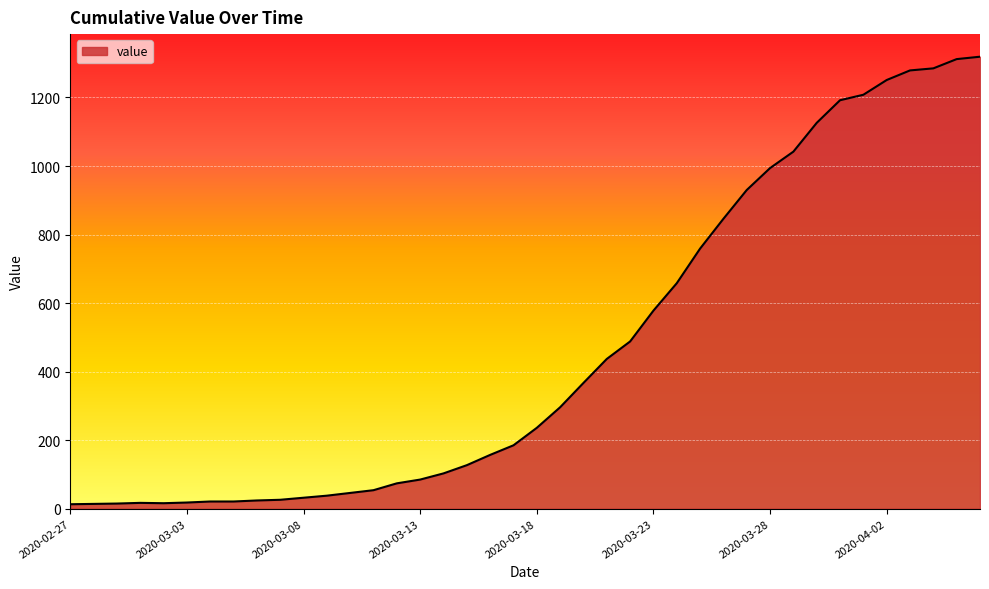

What is the greatest value displayed?

1319